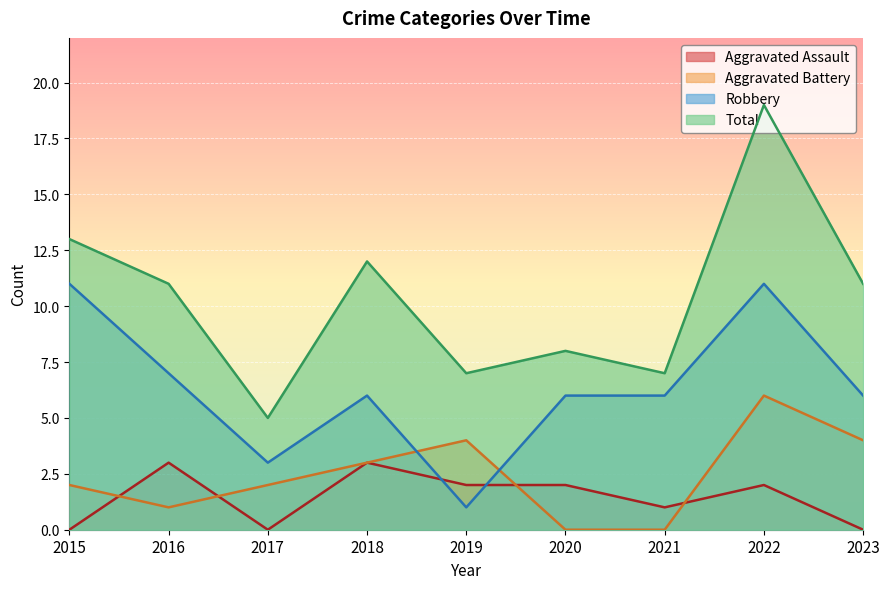

What is the difference between the highest and lowest values at 2023?

11